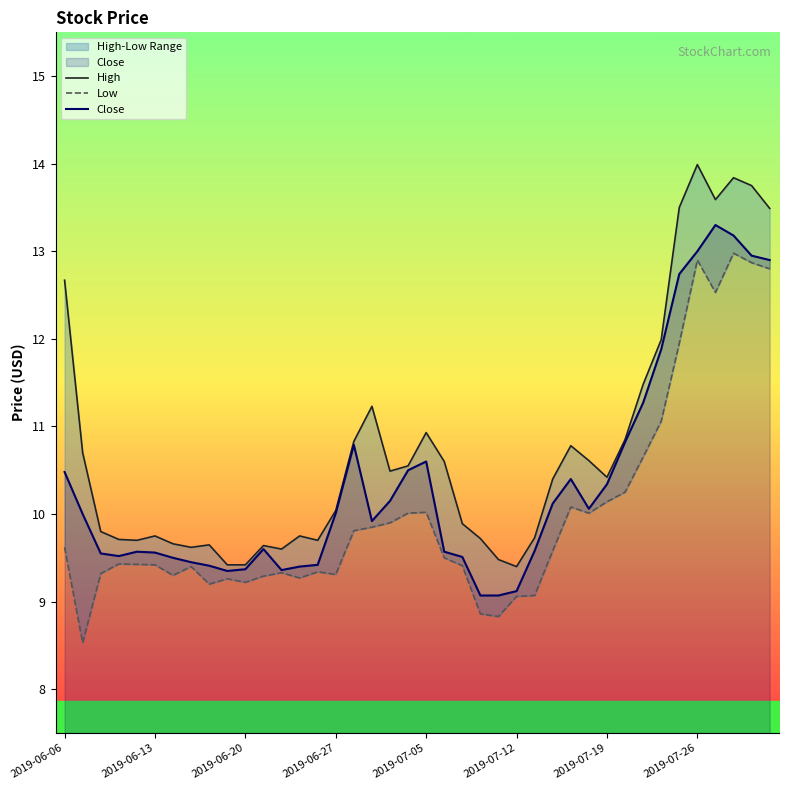

What is the sum of all Low values?

400.8